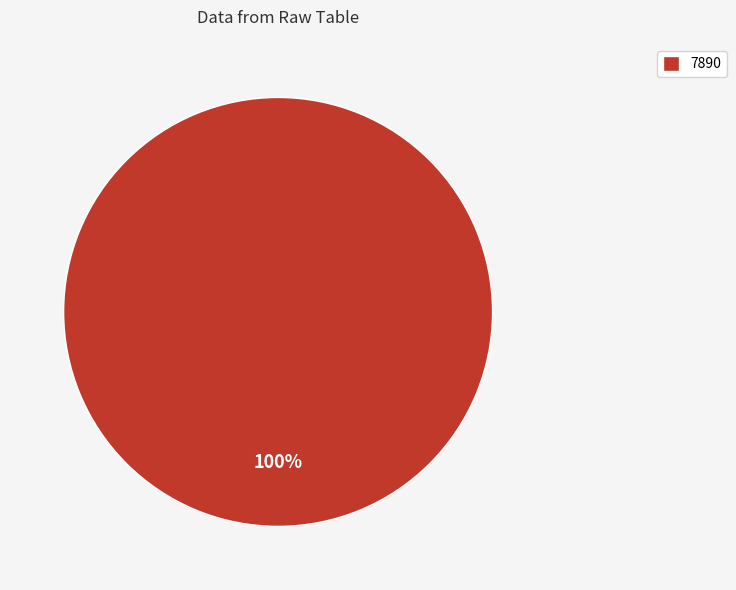

The 7890 slice represents 100% of the pie. True or false?

True